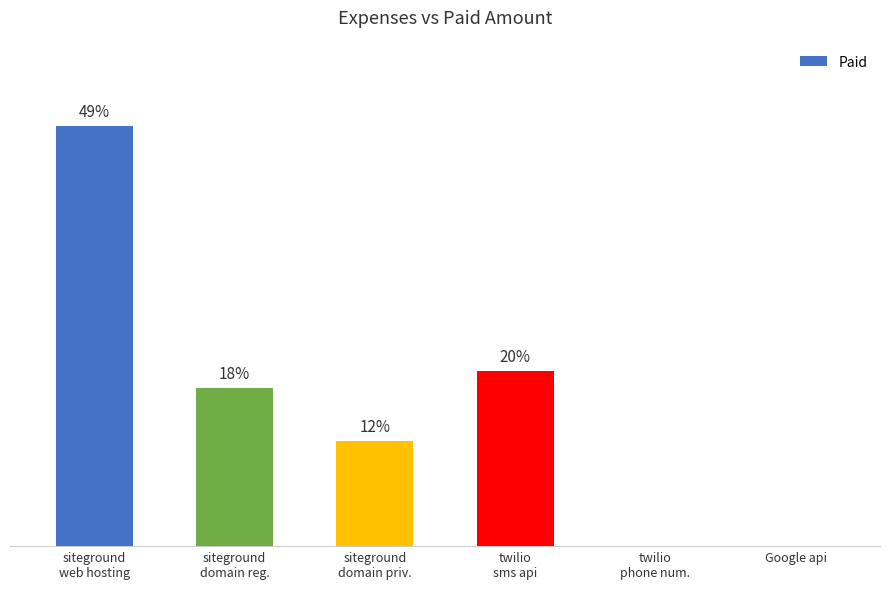

Are the bars horizontal?

No